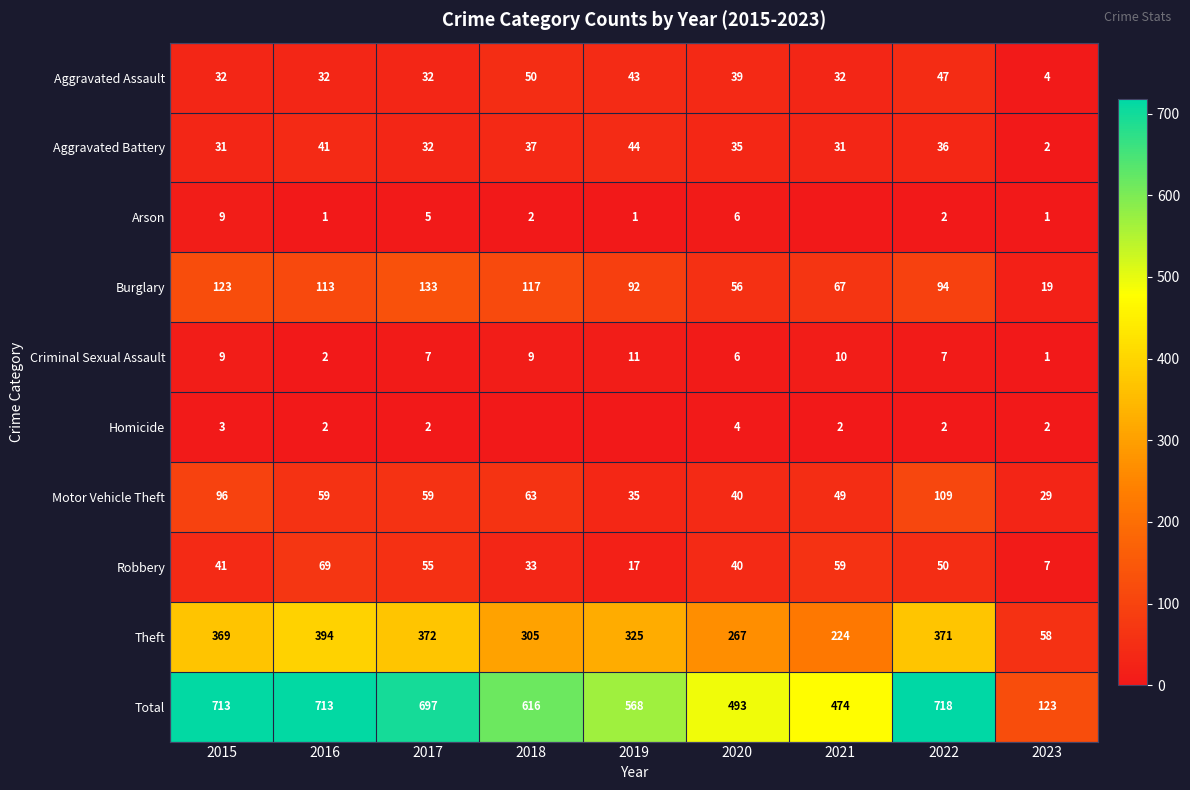

At which label is Theft closest to 226?

2021